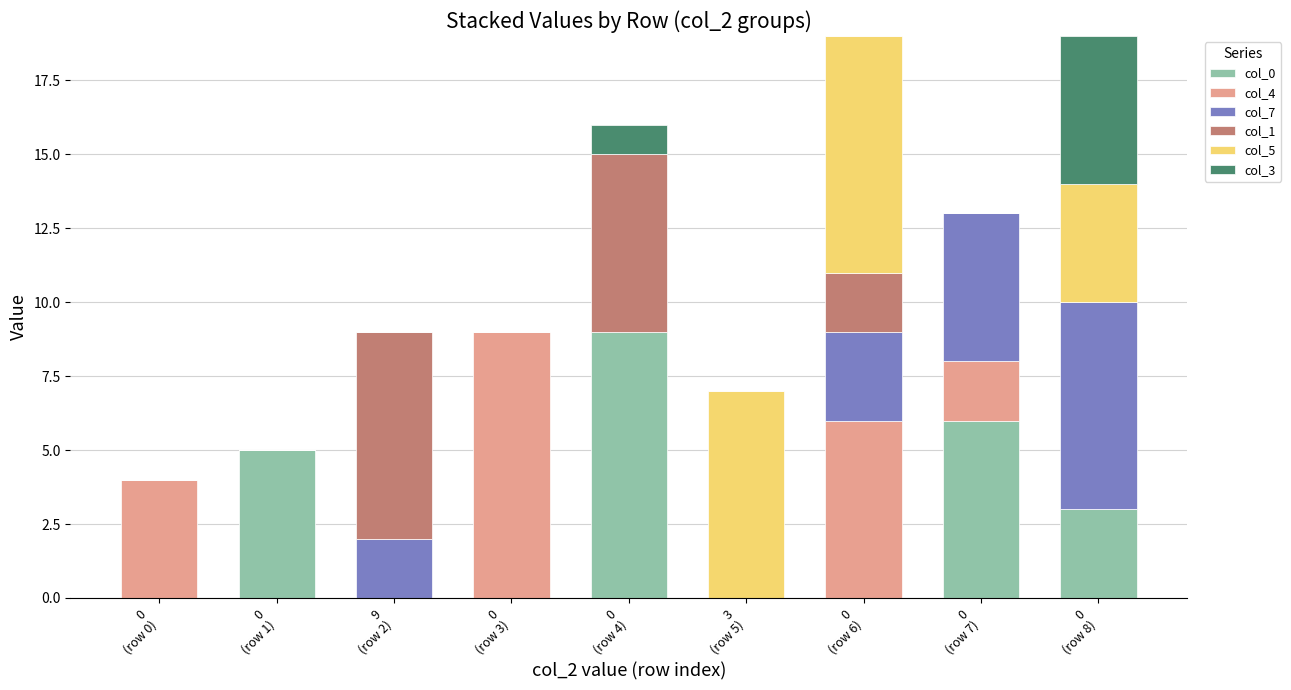

What position from the left is 0
(row 8)?

9